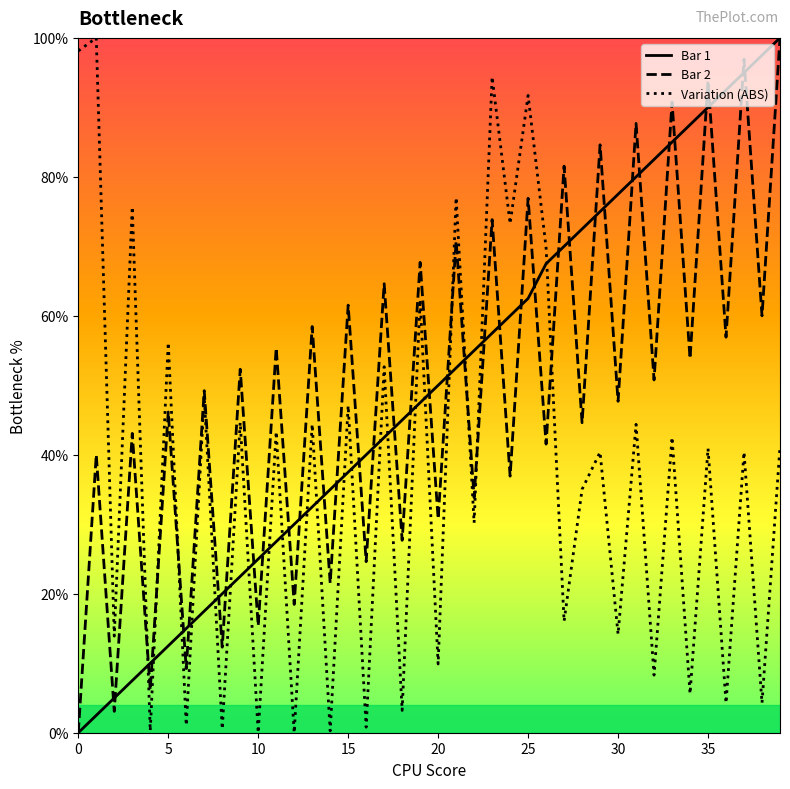

True or false: Variation (ABS) and Bar 1 intersect in this chart.

True